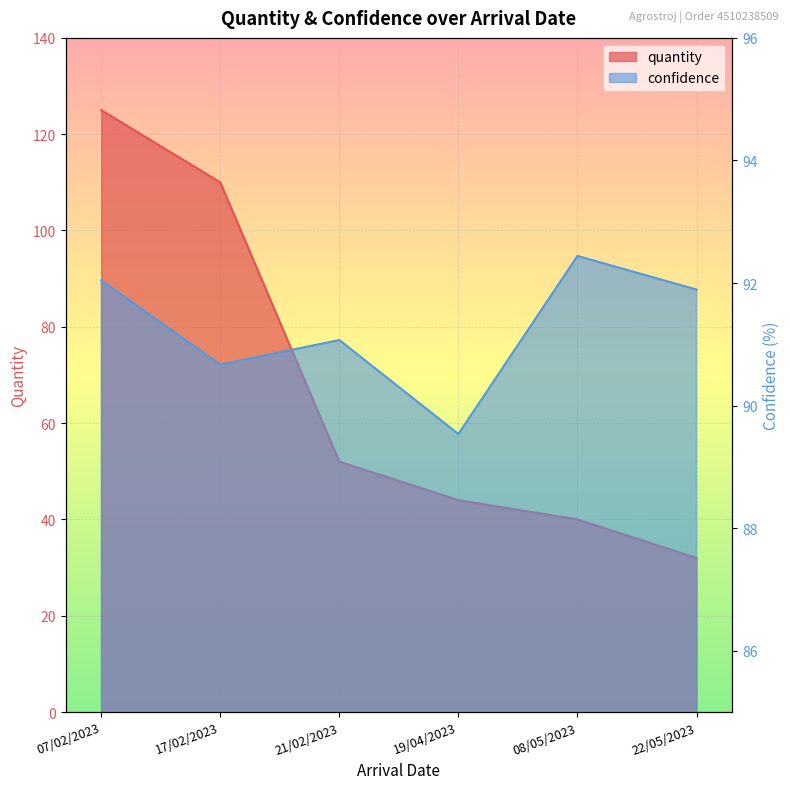

At which label is quantity closest to 78?

21/02/2023